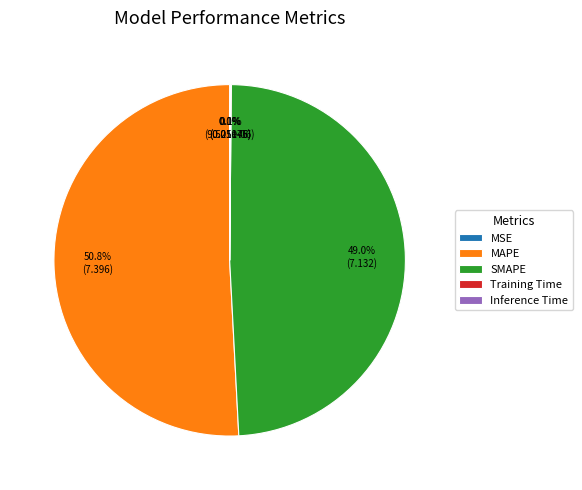

What percentage do MAPE and SMAPE together represent?

99.8%